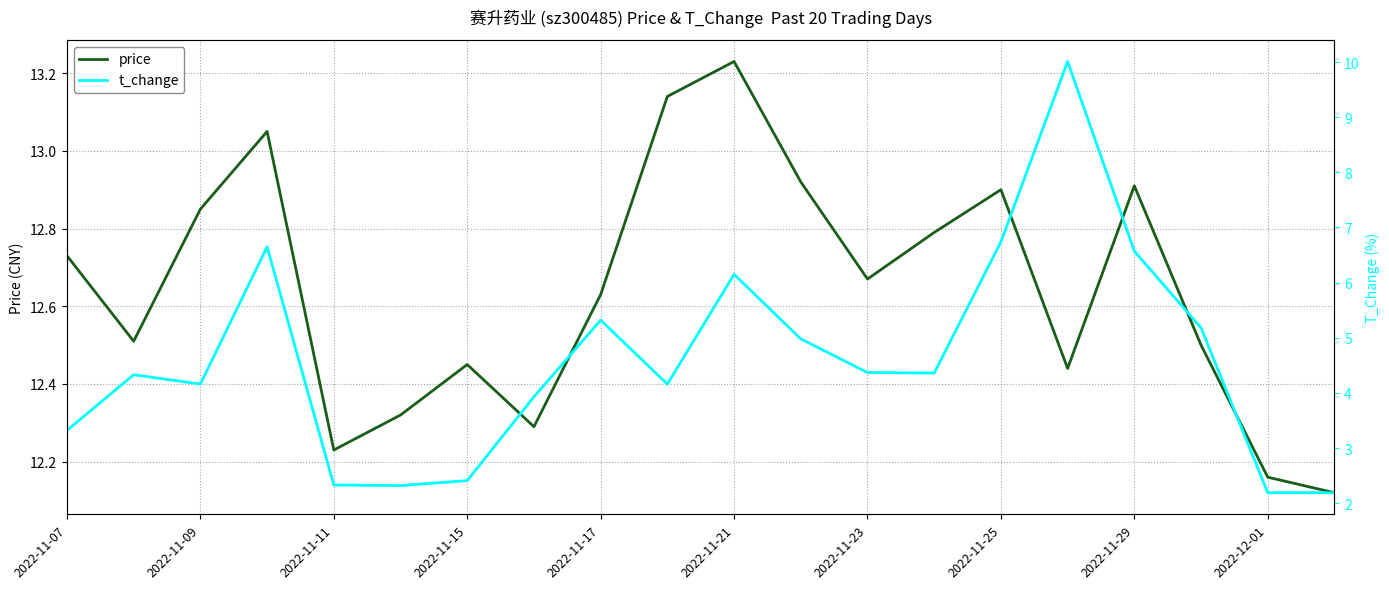

What are all the series names shown in the legend?

price, t_change